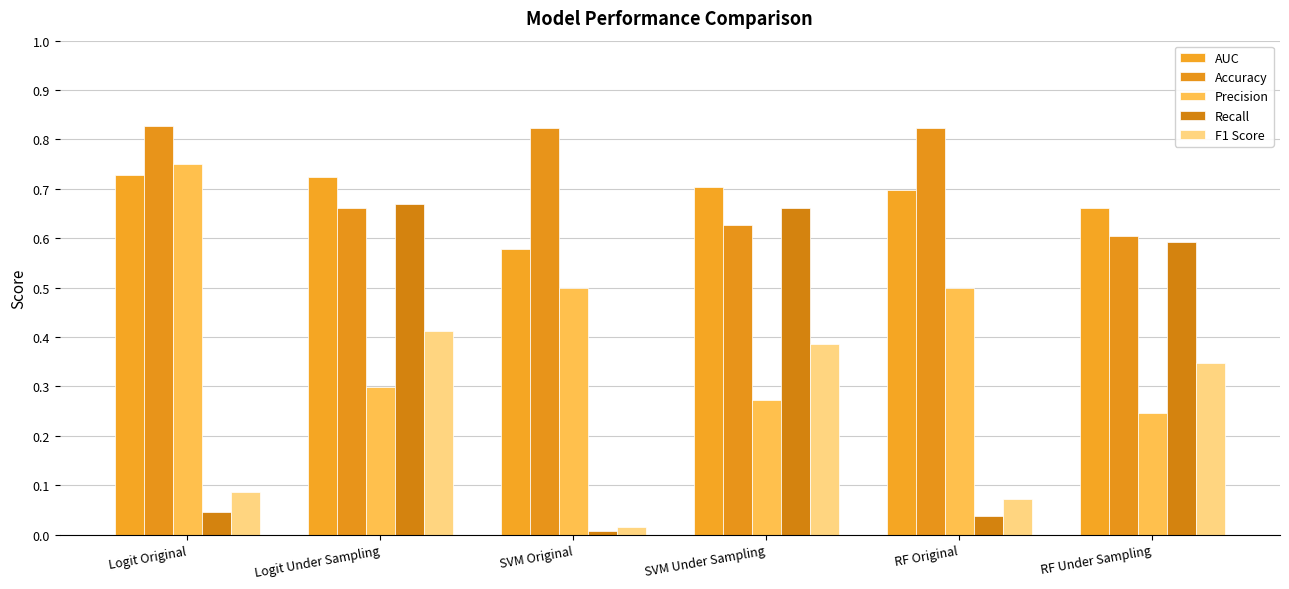

The value of F1 Score at SVM Original is 0.0. True or false?

True